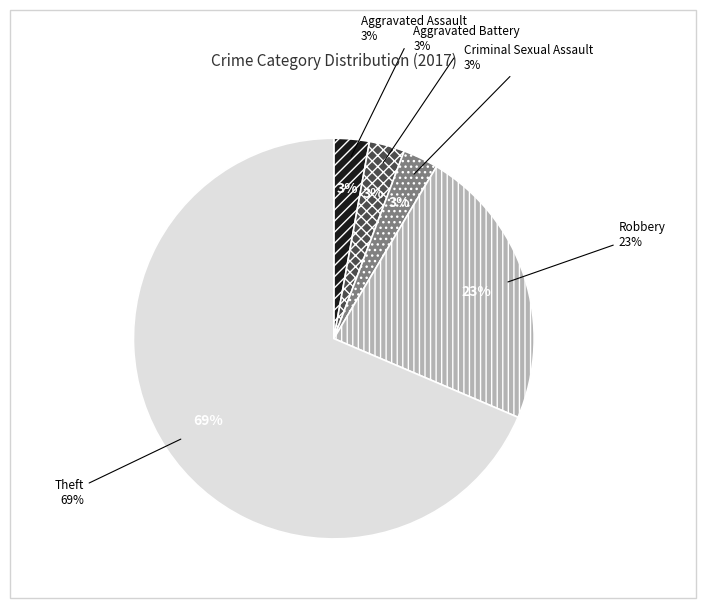

To the nearest percent, what is the difference between the largest and smallest slice percentages?

66%